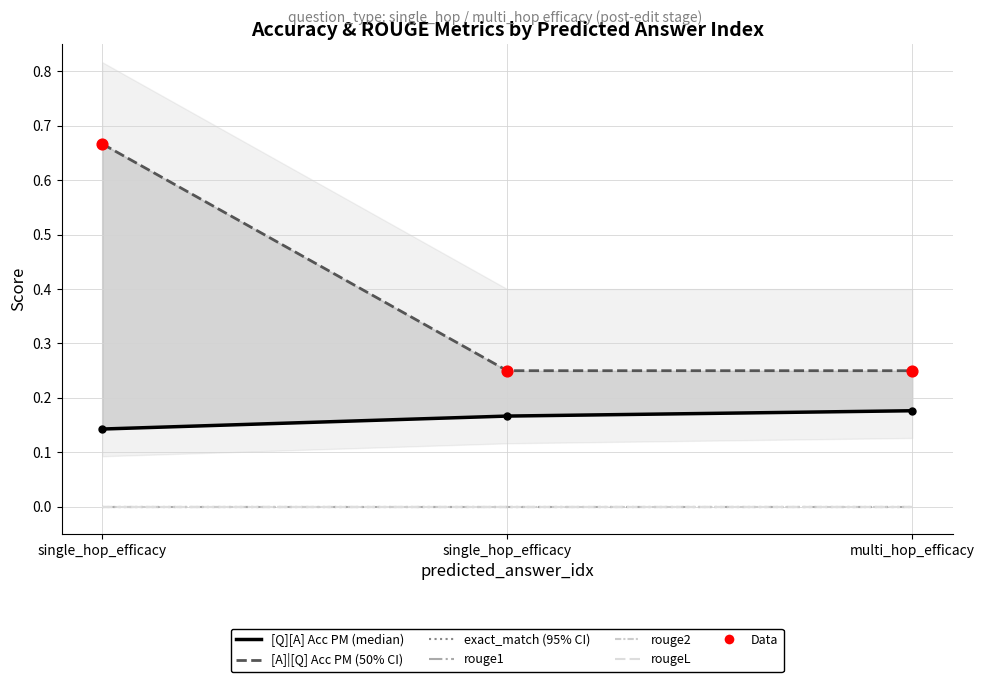

Which series has the widest spread of Y values?

[A]|[Q] Acc PM